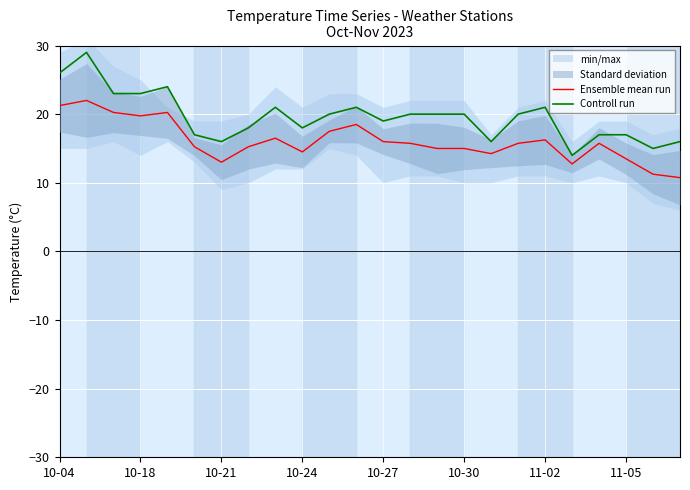

Reading left to right, extract all data points from this chart.

Ensemble mean run: 21.2	22.0	20.2	19.8	20.2	15.2	13.0	15.2	16.5	14.5	17.5	18.5	16.0	15.8	15.0	15.0	14.2	15.8	16.2	12.8	15.8	13.5	11.2	10.8
Controll run: 26.0	29.0	23.0	23.0	24.0	17.0	16.0	18.0	21.0	18.0	20.0	21.0	19.0	20.0	20.0	20.0	16.0	20.0	21.0	14.0	17.0	17.0	15.0	16.0